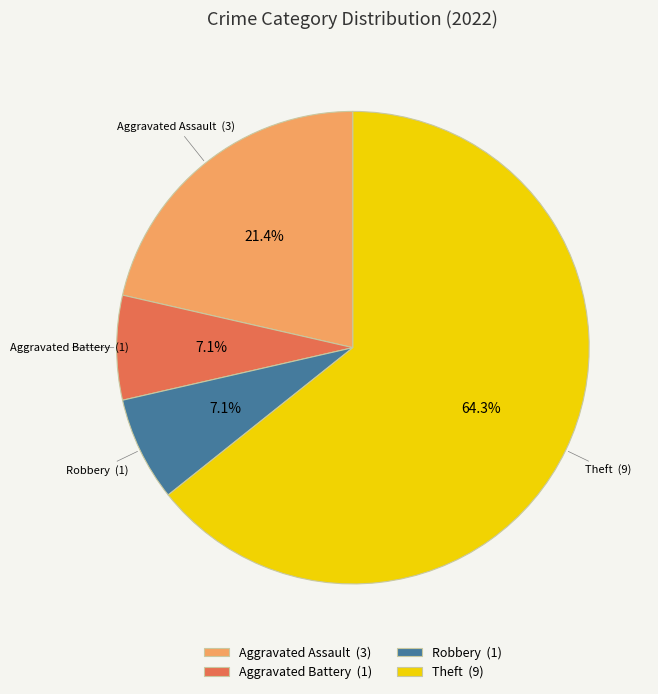

Does any single category account for the majority?

Yes